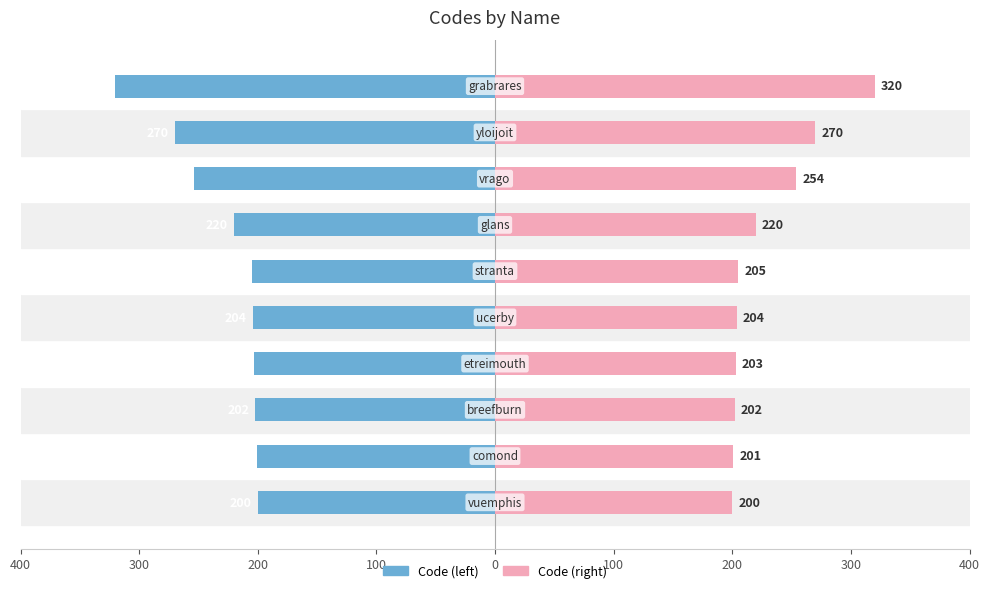

What are all the series names shown in the legend?

Code (left), Code (right)